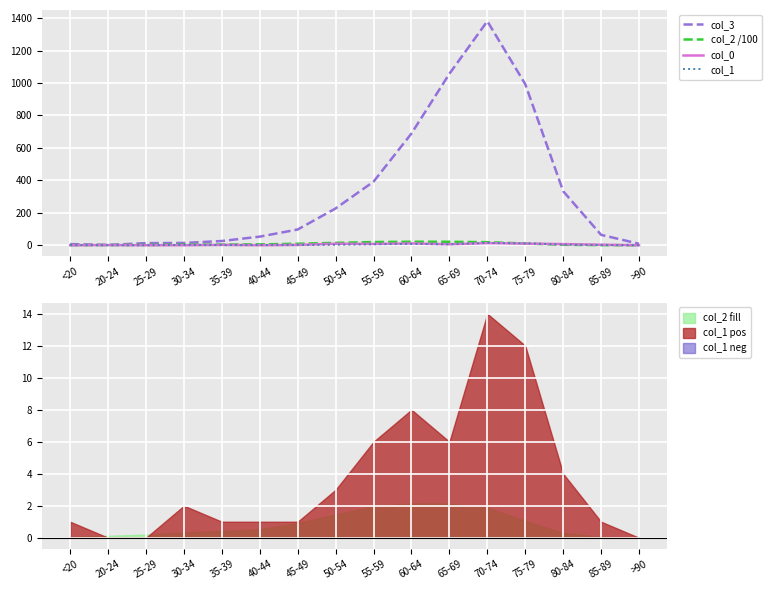

Is this an area chart (filled region under the line)?

No